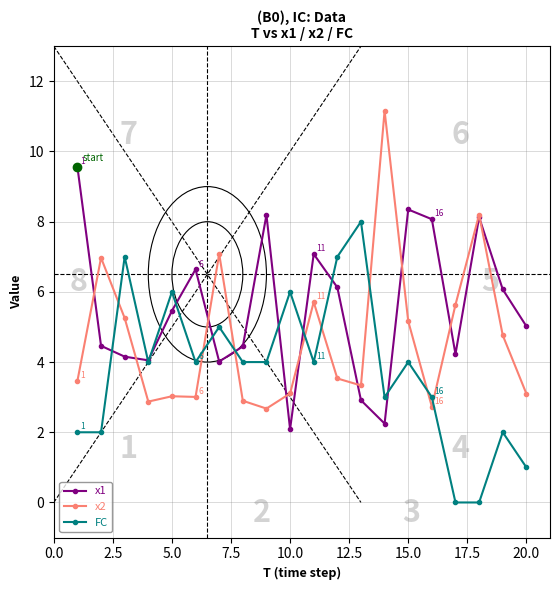

True or false: x2 has more than 1 points higher than both neighbors.

True